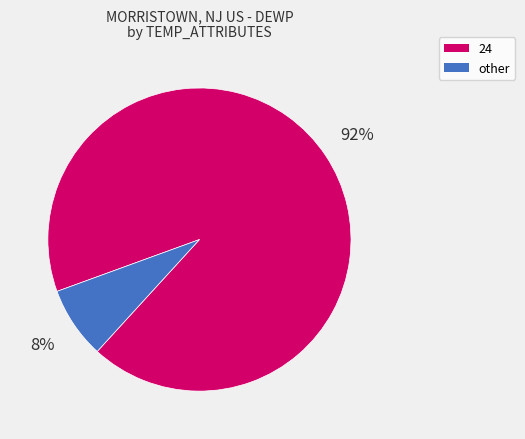

To the nearest percent, what is the combined percentage of 24 and other?

100%